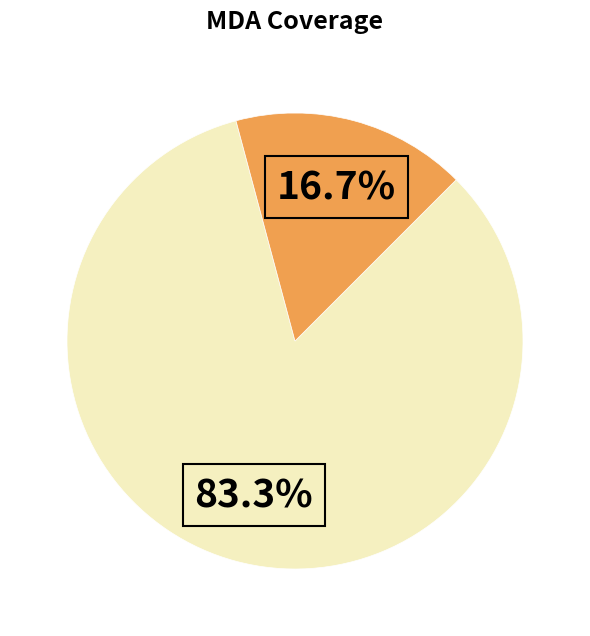

Is there any slice that represents more than half of the pie?

Yes